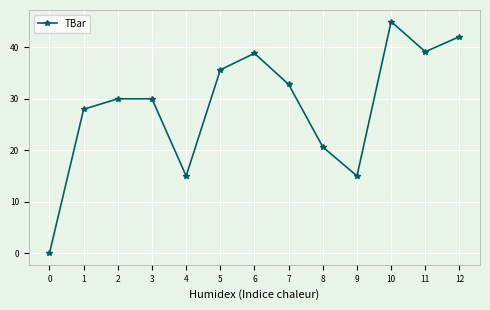

Which category has the highest value across all series?

10